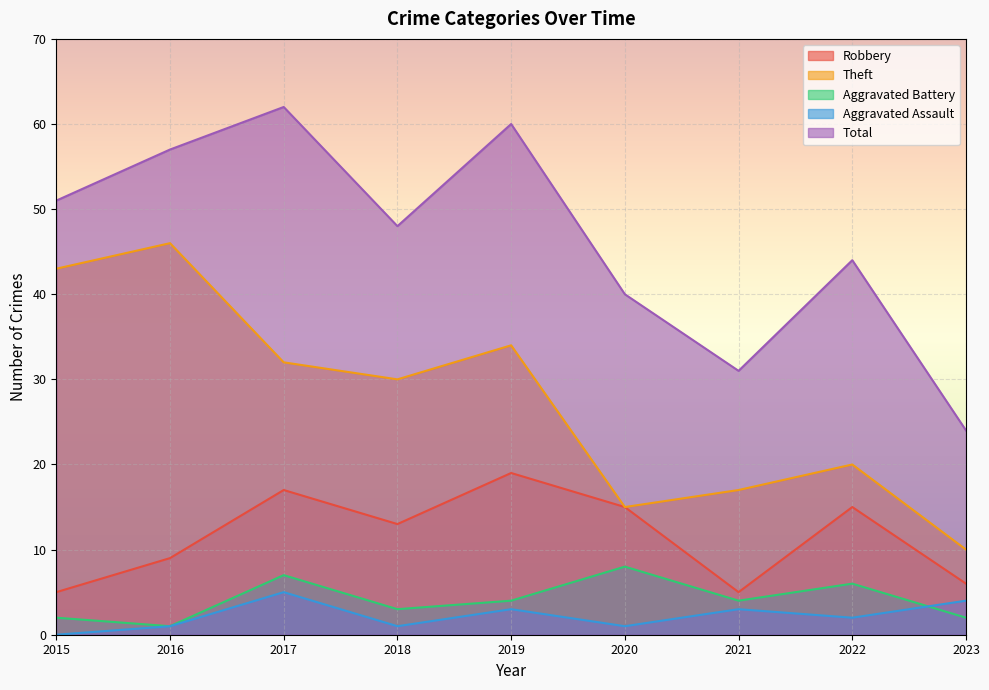

What value does the Aggravated Battery series have at 2016?

1